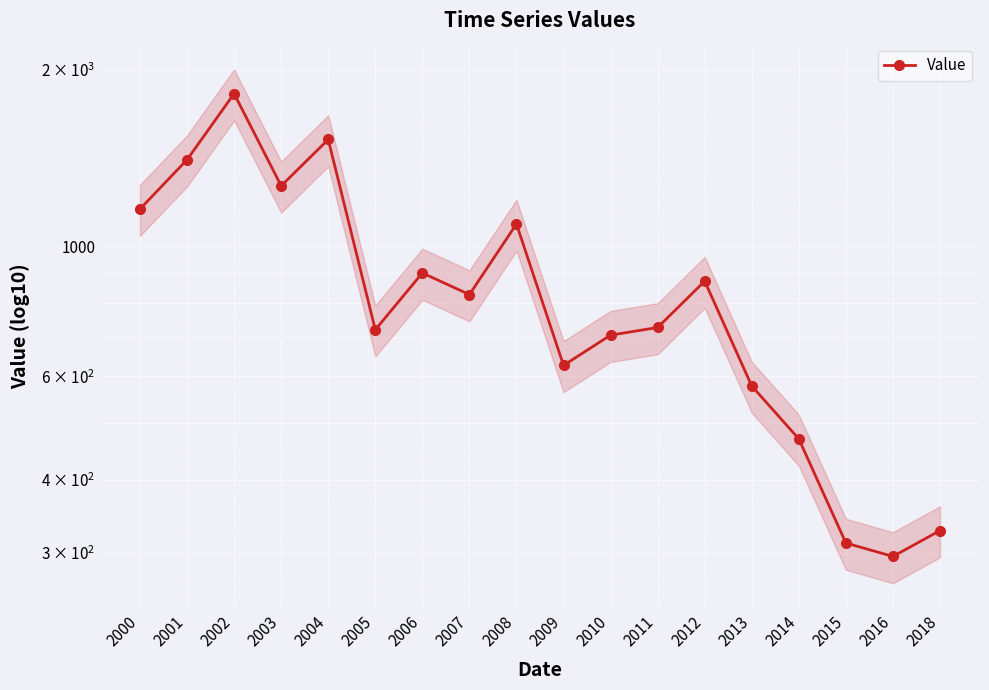

Which category has the highest value across all series?

2002